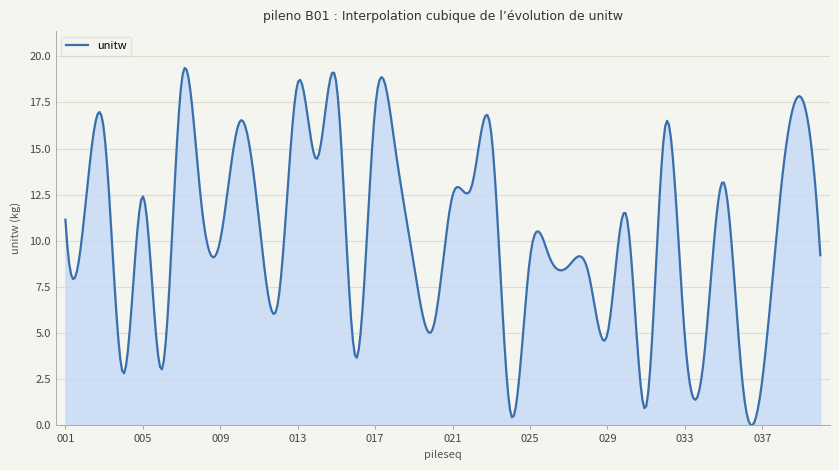

What is the difference between the maximum and minimum values?

19.4